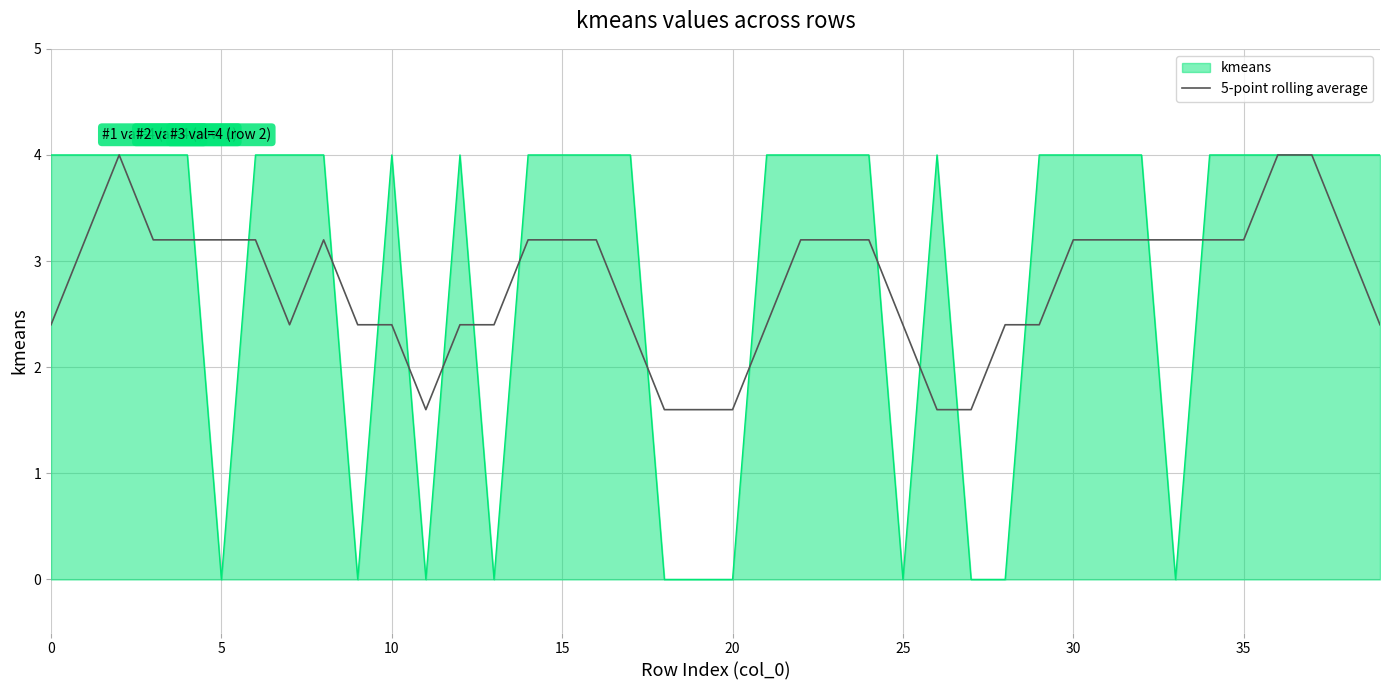

Which series has the largest range (max minus min)?

kmeans